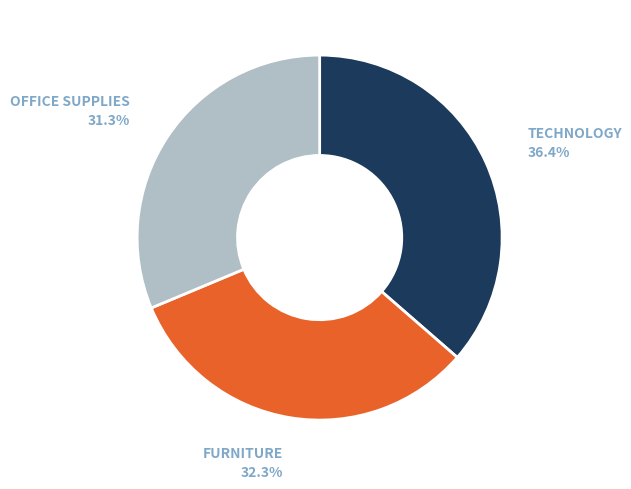

Does any single category account for the majority?

No